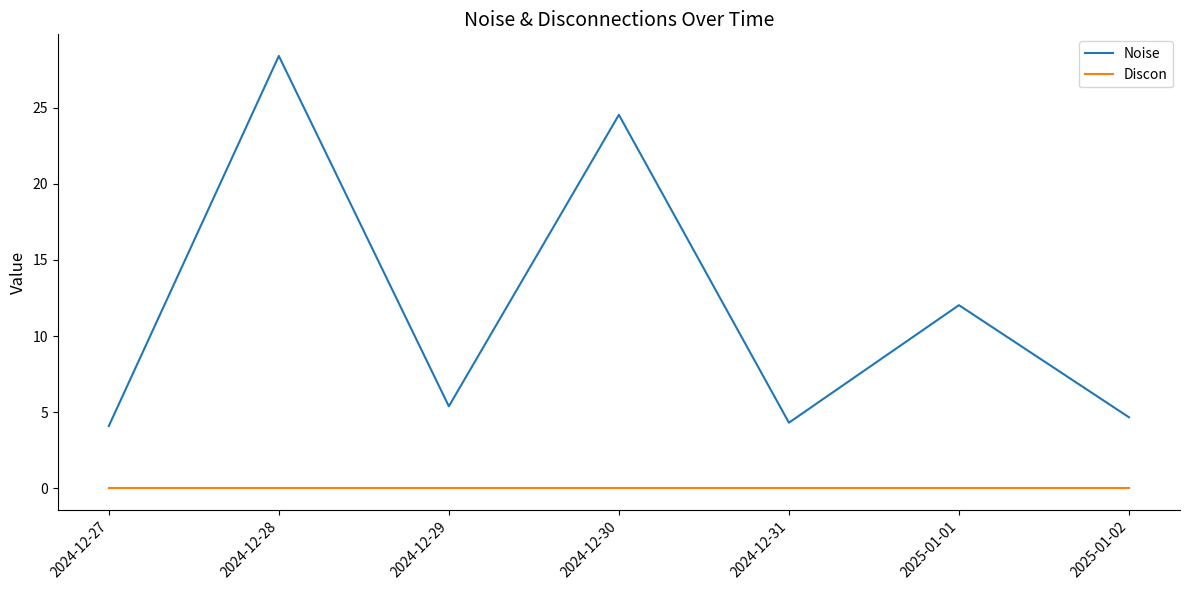

What are all the series names shown in the legend?

Noise, Discon